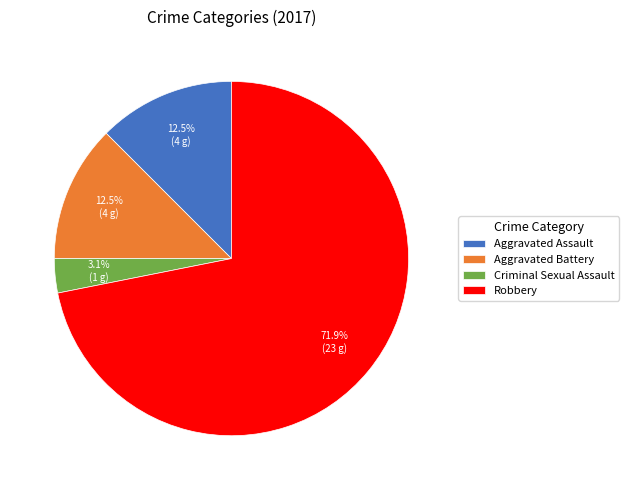

Is there a majority slice in this chart?

Yes